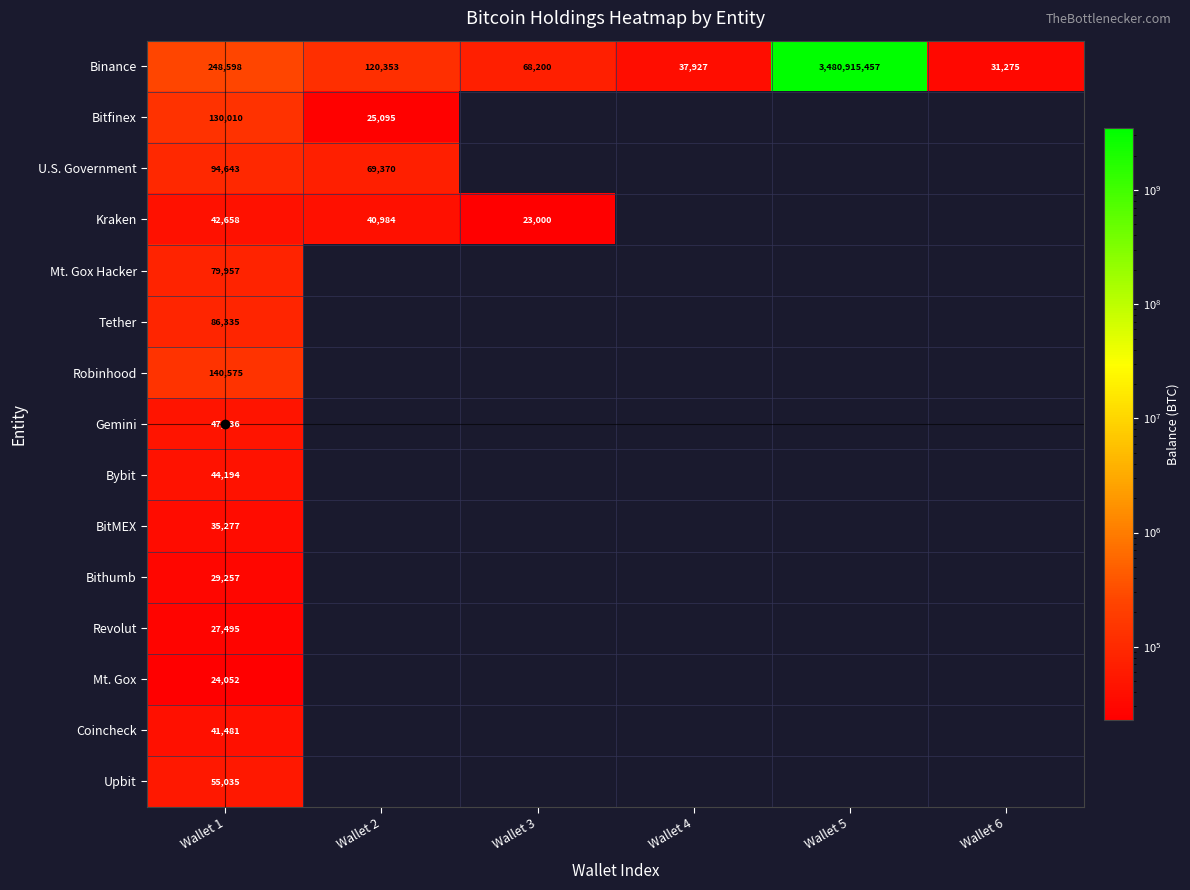

Which series has the largest range (max minus min)?

Binance